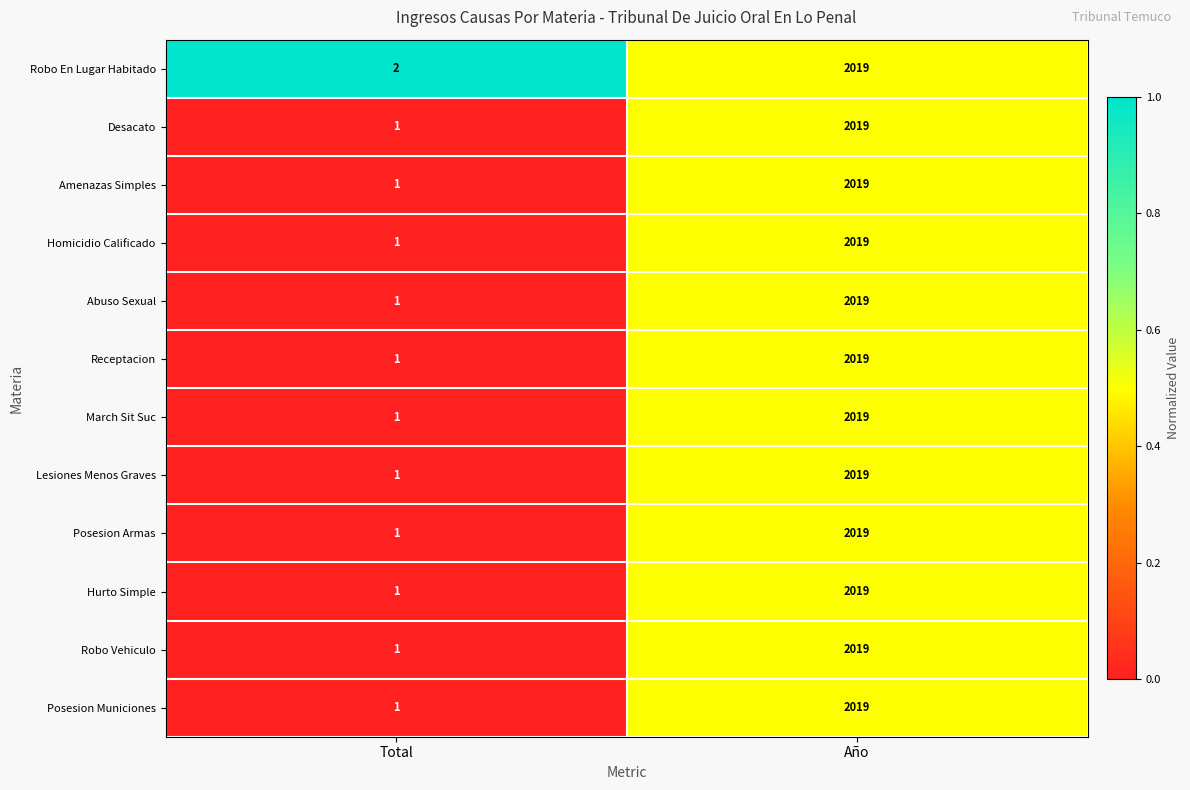

At which category is the sum across all series the highest?

Año